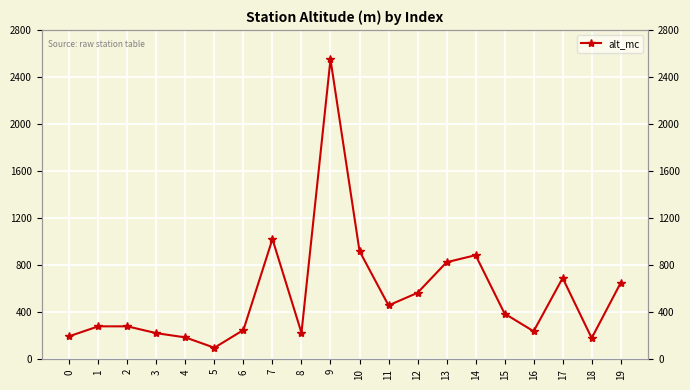

What is the sum of the values at 16 and 13?

1063